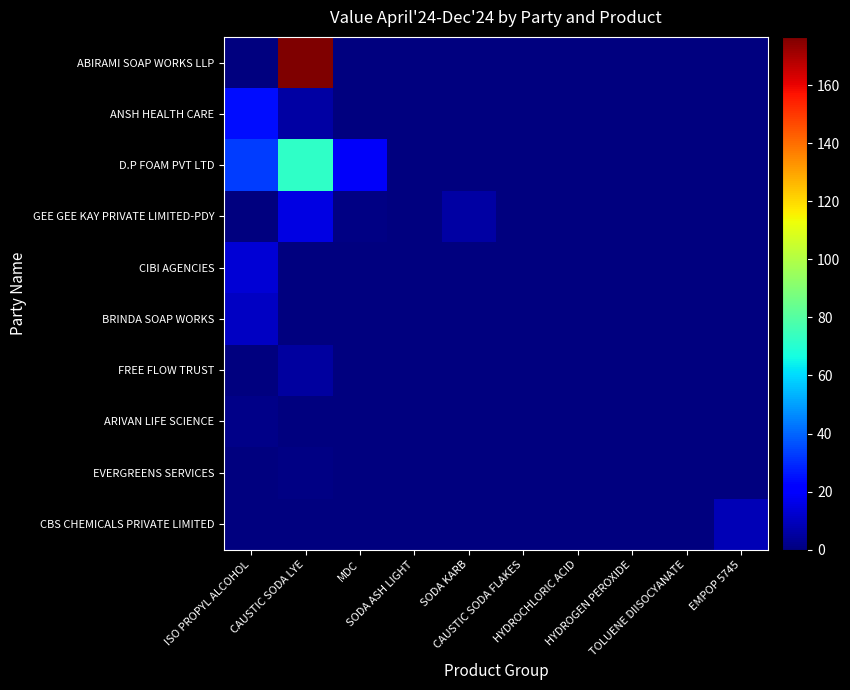

At which category does the chart reach its minimum across all series?

MDC